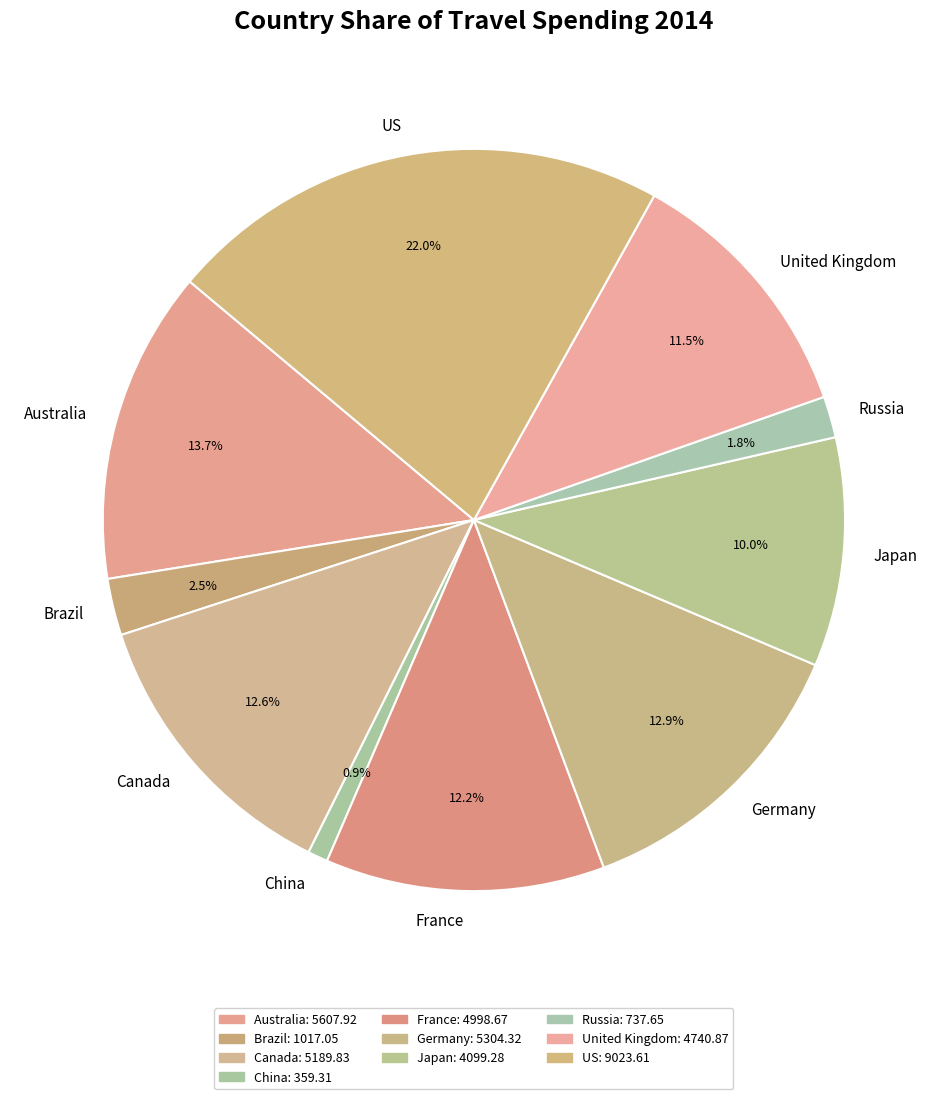

The Japan slice represents 10% of the pie. True or false?

True